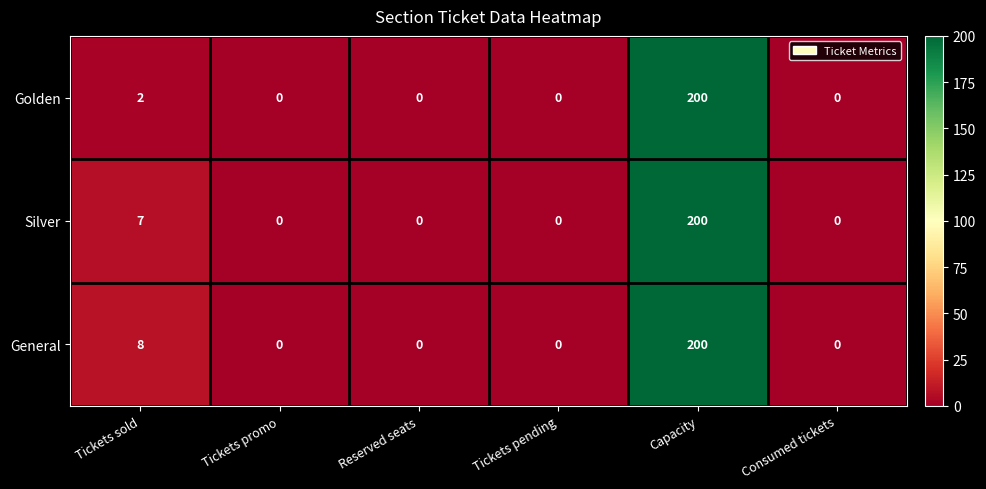

True or false: Silver has a value of -68 at Tickets promo.

False